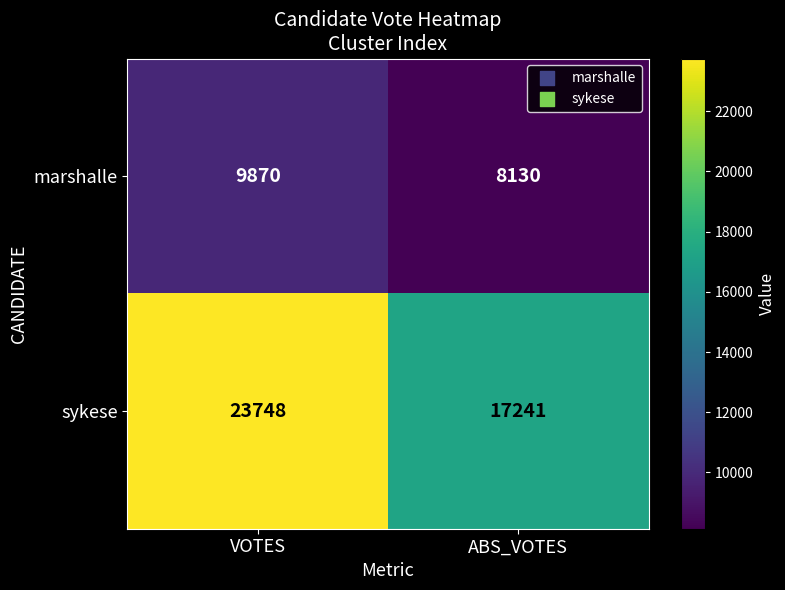

Reading left to right, what are all the values shown in this chart?

marshalle: VOTES=9870	ABS_VOTES=8130
sykese: VOTES=23748	ABS_VOTES=17241